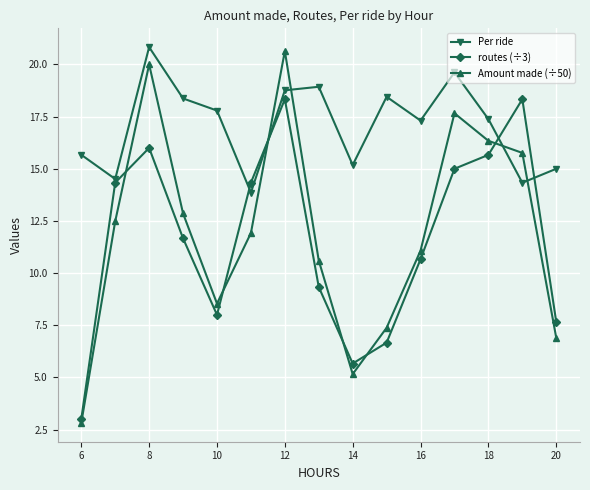

Which series has the largest total across all categories?

Per ride